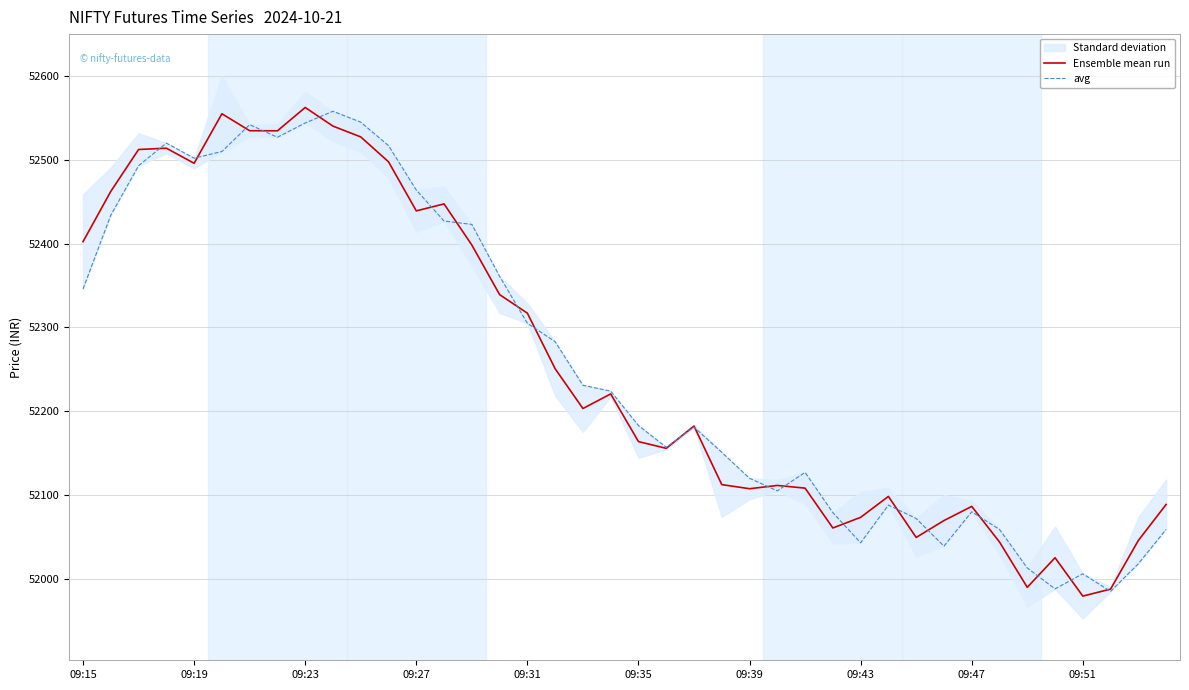

Rank the series at 09:19 from lowest to highest value.

Ensemble mean run, avg